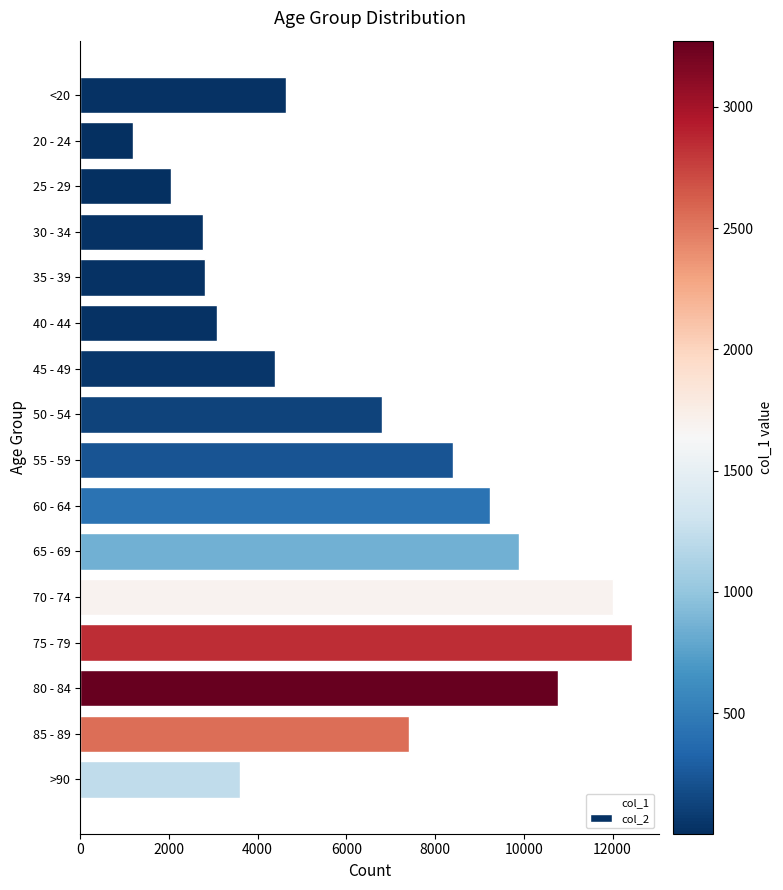

Approximately how many times larger is the value at 55 - 59 compared to >90?

2.3